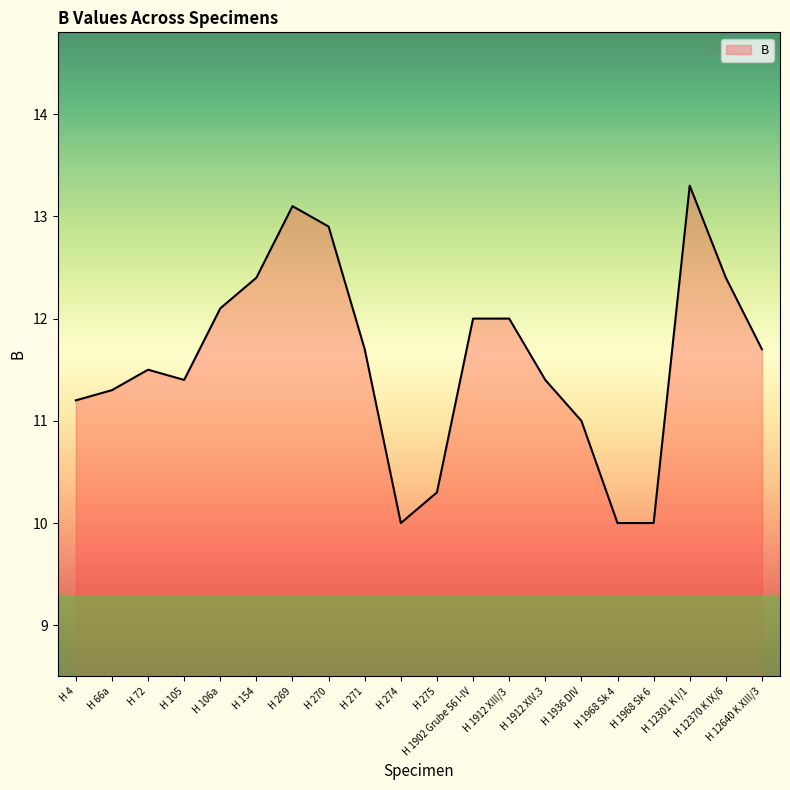

Is it true that the value at H 269 is 3.9?

False